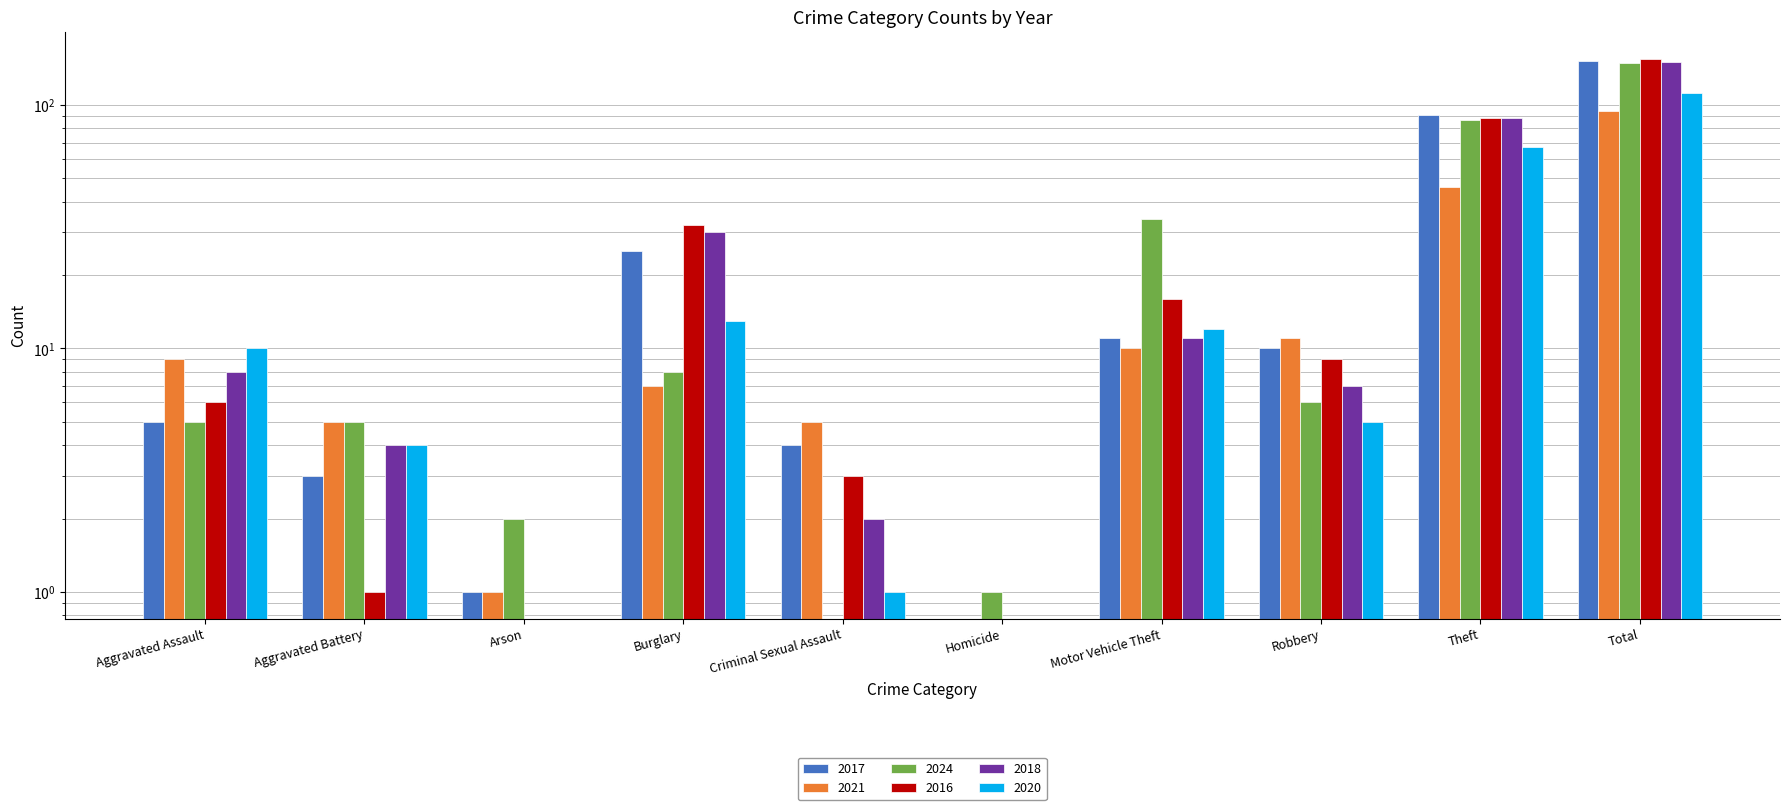

Which category has the lowest value in the 2017 series?

Homicide